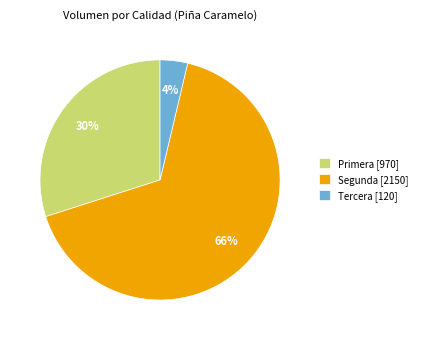

Count the number of slices in the pie.

3